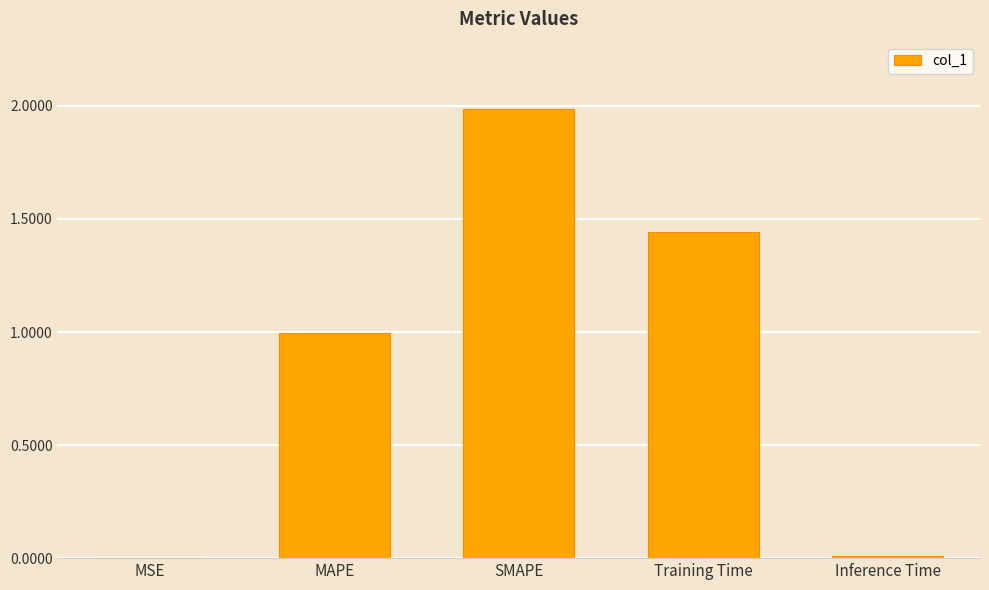

What is the sum of all values?

4.4